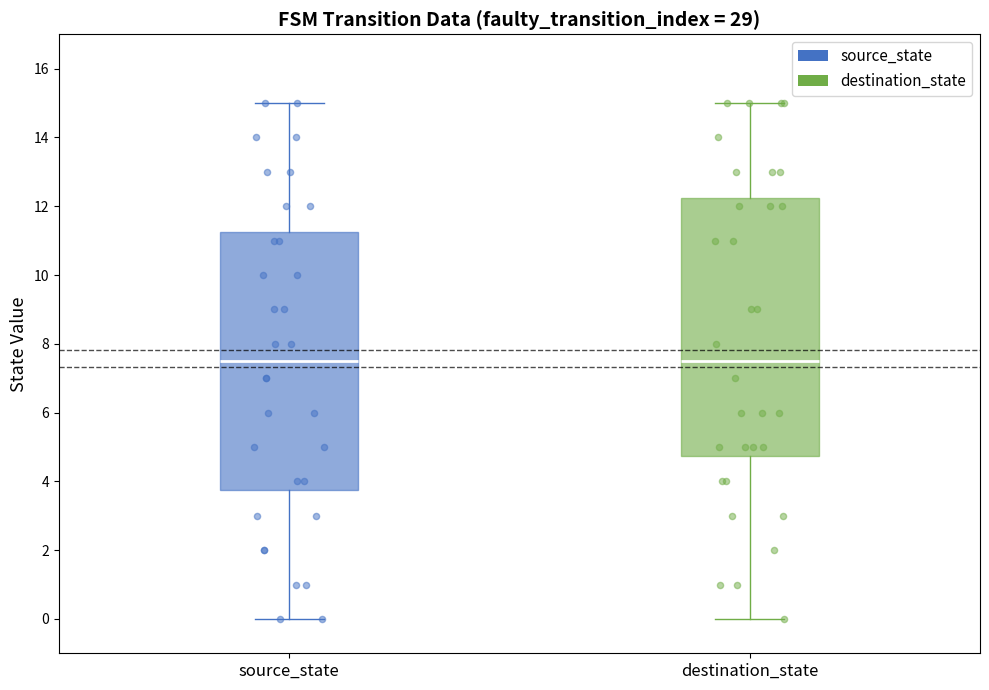

Reading left to right, transcribe this box plot: for each box, give where its median line is, the range the box spans, and where its two whiskers end, as read against the y-axis. The values are not printed on the chart, so give them approximately, as read against the axis.

source_state: median 7.6, box 3.8 to 11.2, whiskers 0.0 to 15.0
destination_state: median 7.6, box 4.8 to 12.2, whiskers 0.0 to 15.0